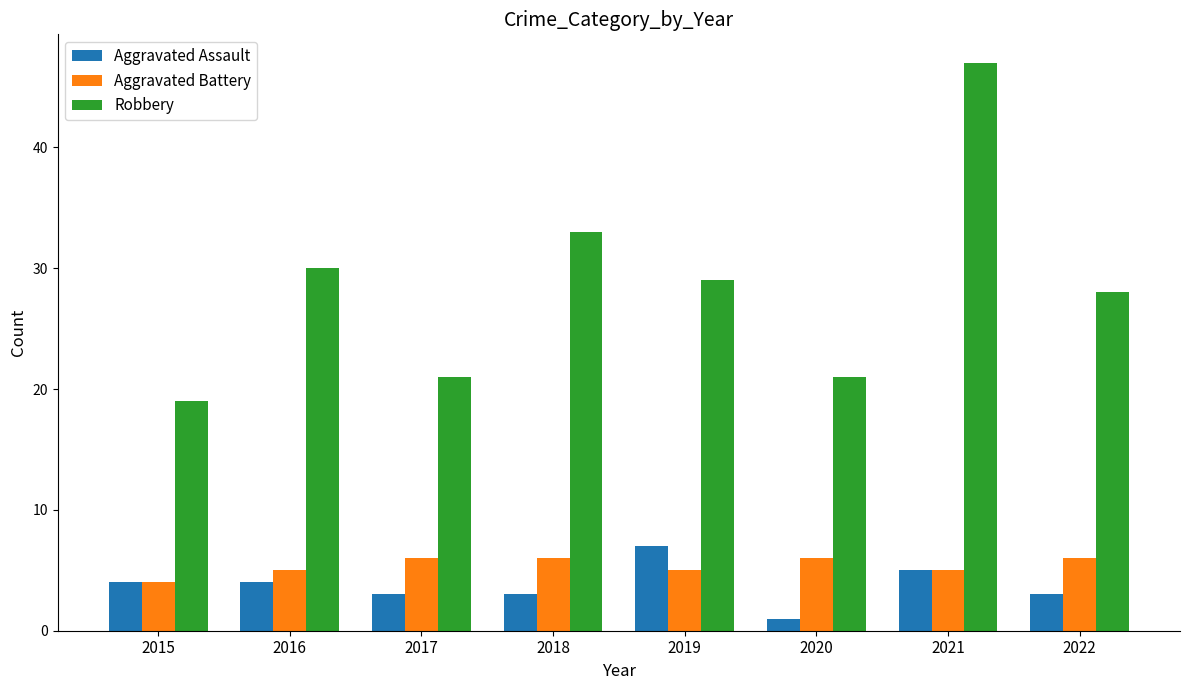

What are all the series names shown in the legend?

Aggravated Assault, Aggravated Battery, Robbery